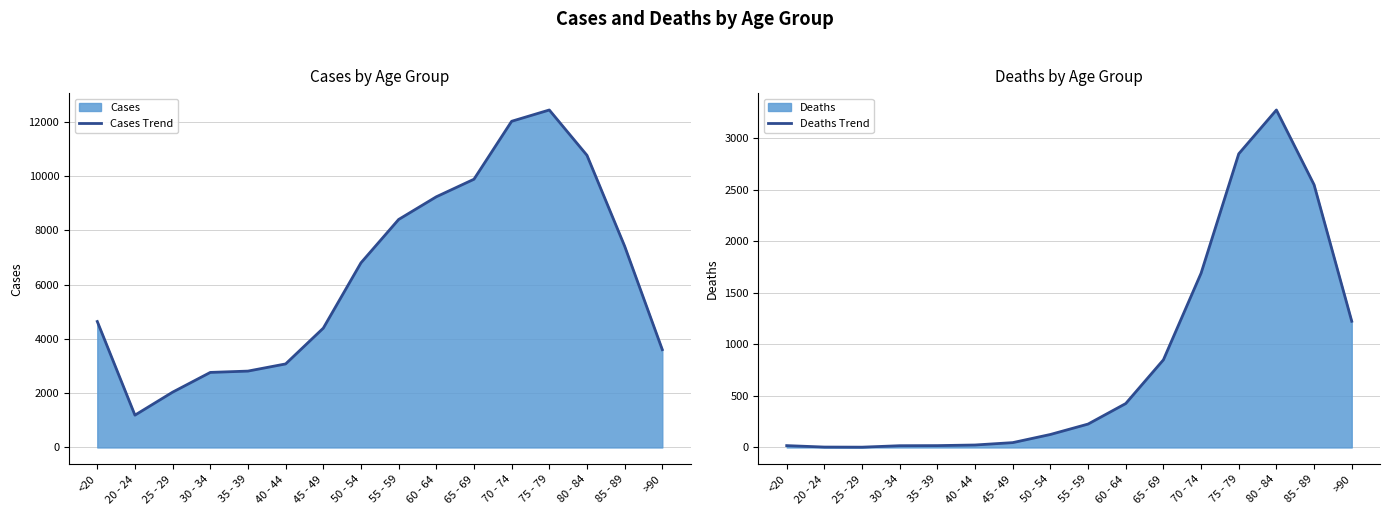

At which category does the chart reach its minimum across all series?

25 - 29